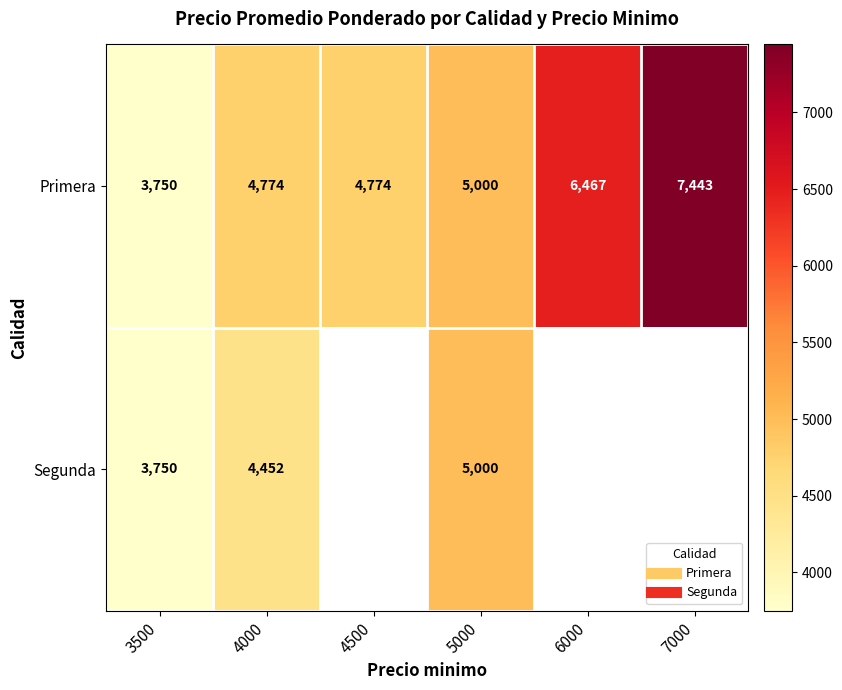

Between 5000 and 4500, which is larger?

5000